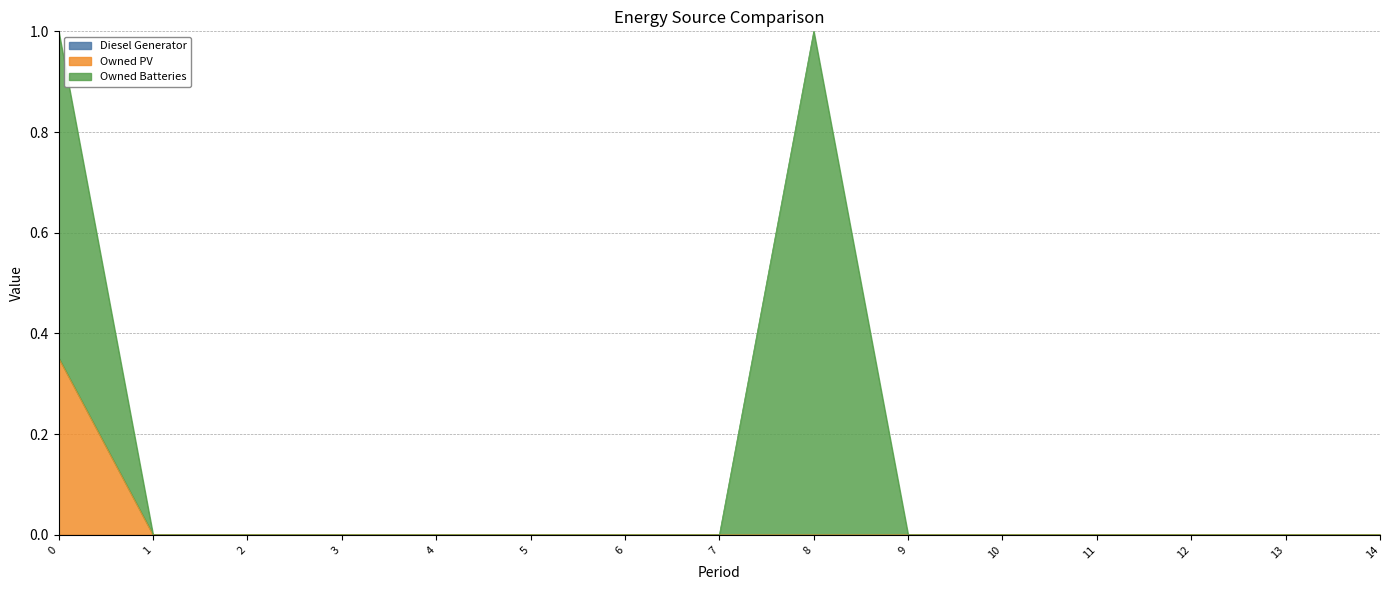

True or false: Owned Batteries and Owned PV intersect in this chart.

False